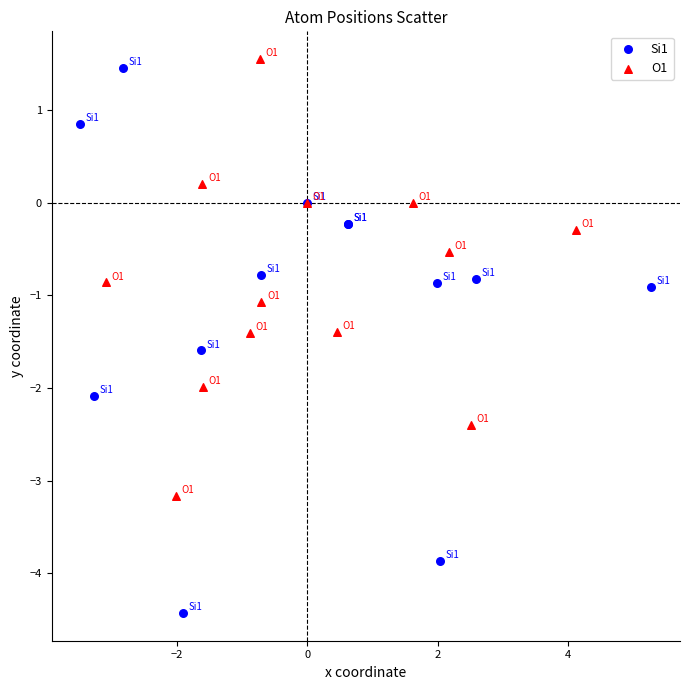

Which series reaches the minimum Y coordinate?

Si1